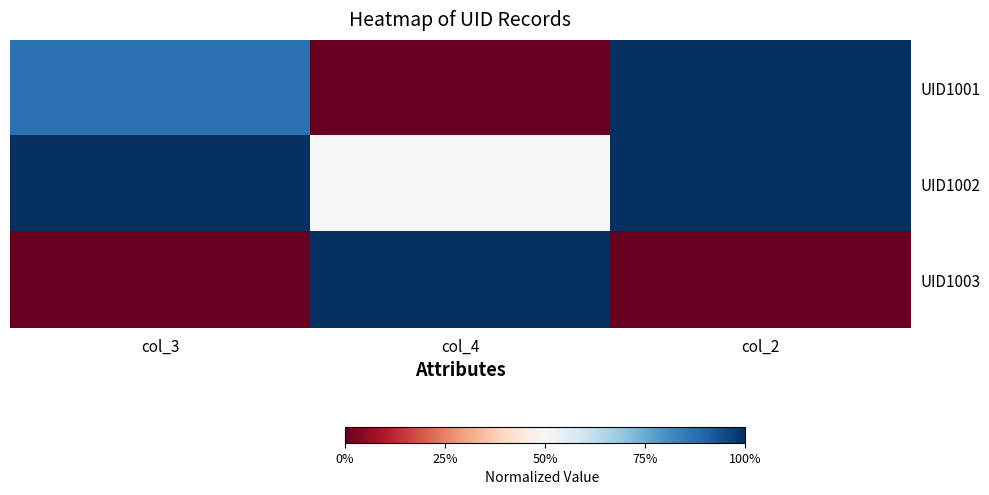

How many categories are shown in the chart?

3